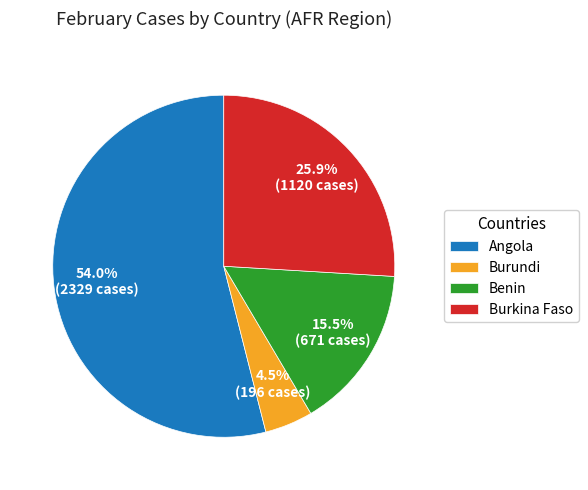

Which category has the biggest portion of the pie?

Angola